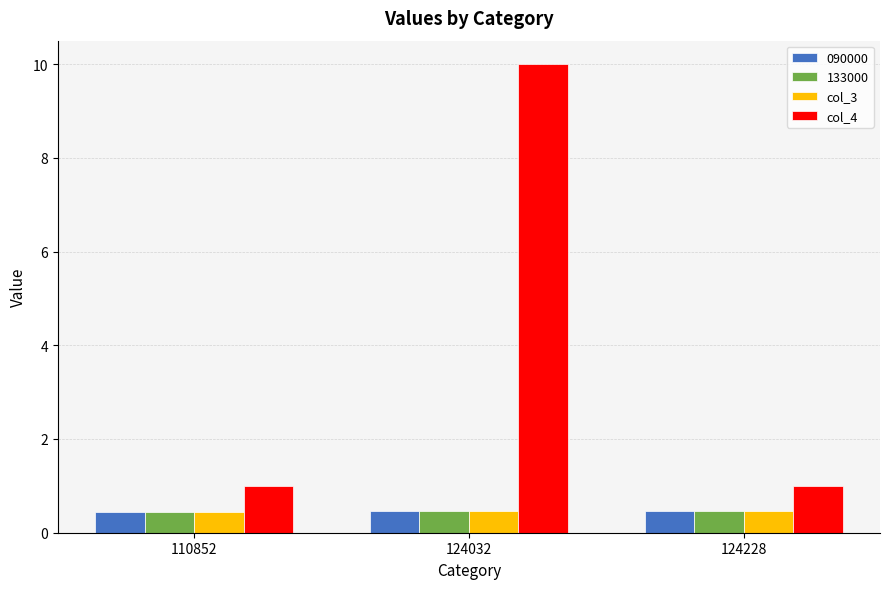

What is the spread (max minus min) of values at 124228?

0.5